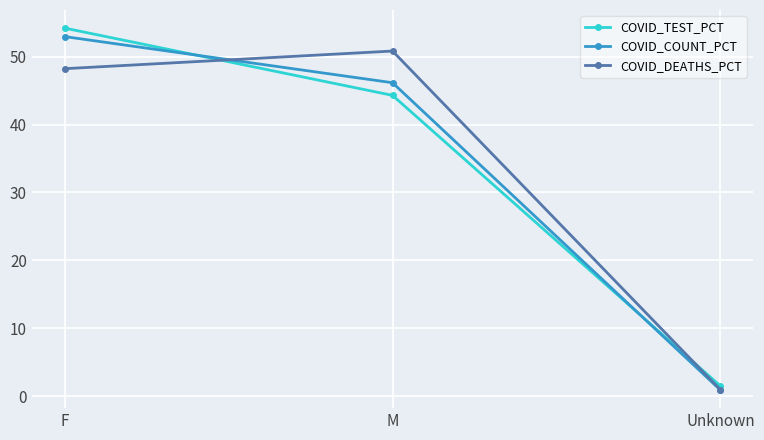

Which series has the widest spread of values?

COVID_TEST_PCT